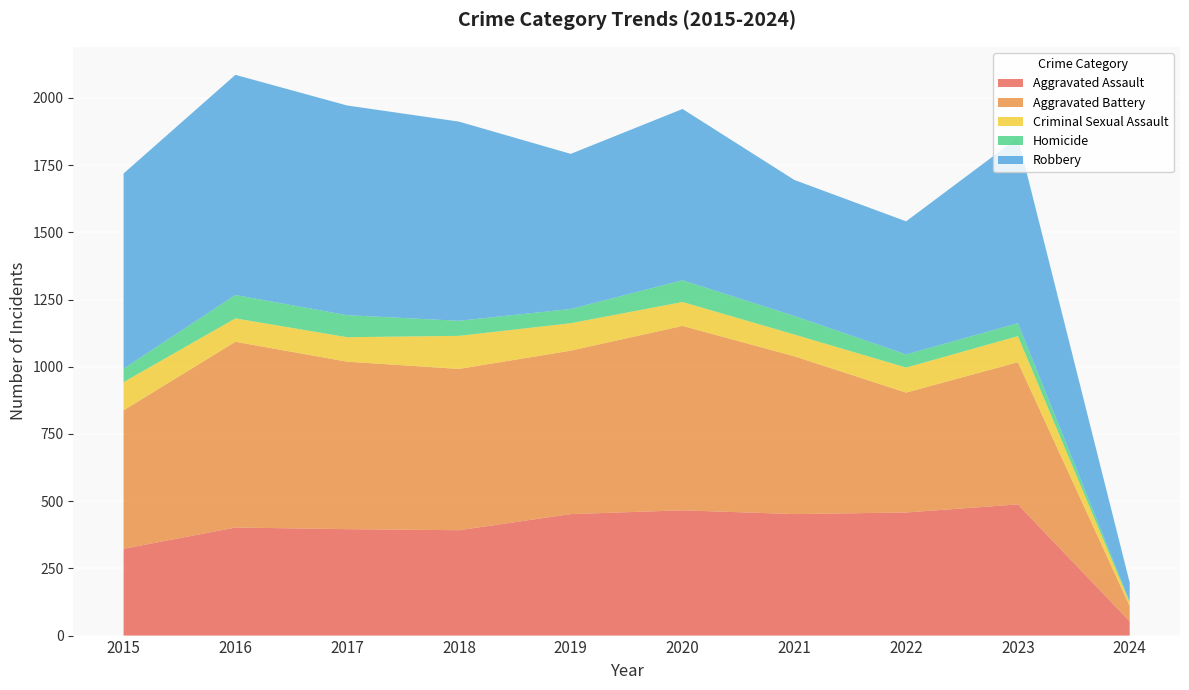

Reading left to right, transcribe all the data shown in this chart.

Aggravated Assault: 2015=323	2016=402	2017=396	2018=392	2019=452	2020=466	2021=452	2022=458	2023=488	2024=53
Aggravated Battery: 2015=515	2016=691	2017=623	2018=600	2019=608	2020=686	2021=587	2022=446	2023=529	2024=57
Criminal Sexual Assault: 2015=105	2016=87	2017=91	2018=123	2019=102	2020=89	2021=81	2022=93	2023=97	2024=13
Homicide: 2015=50	2016=87	2017=82	2018=56	2019=53	2020=81	2021=69	2022=49	2023=48	2024=4
Robbery: 2015=726	2016=819	2017=780	2018=741	2019=577	2020=637	2021=506	2022=495	2023=690	2024=70